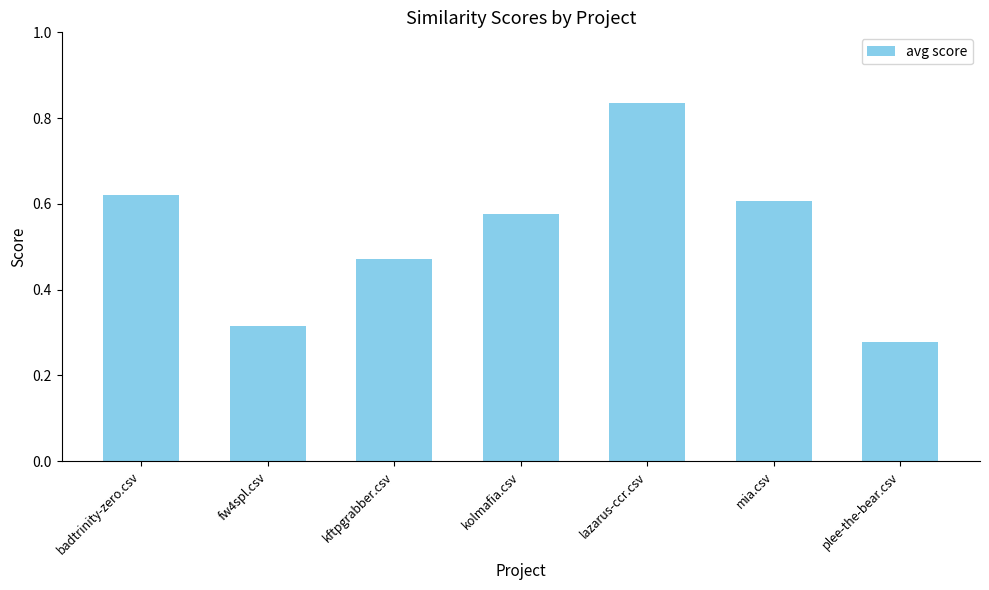

The value at lazarus-ccr.csv is 0.4. True or false?

False